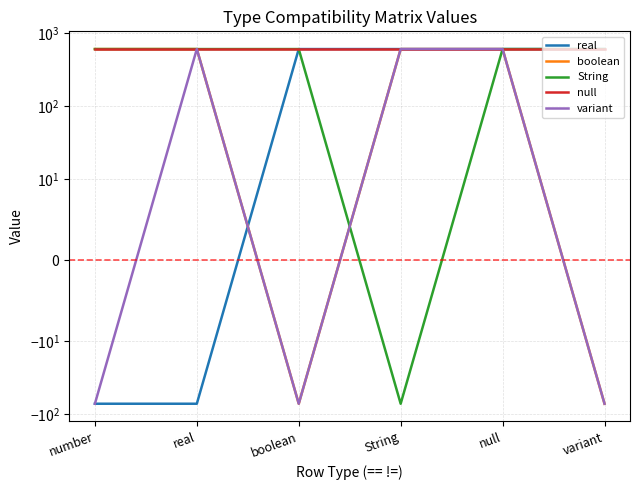

How many boolean values are between -72 and 606?

6